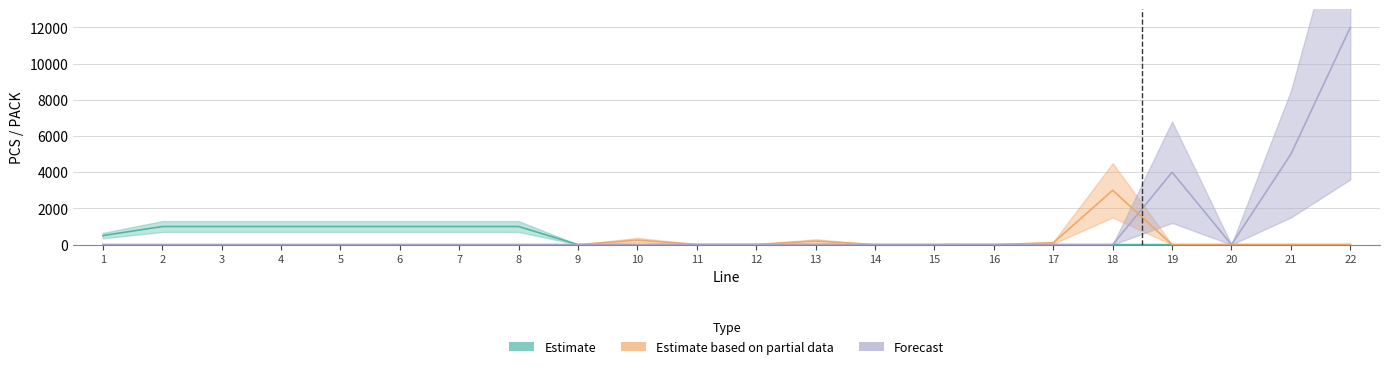

Between 2 and 7, which is larger?

2